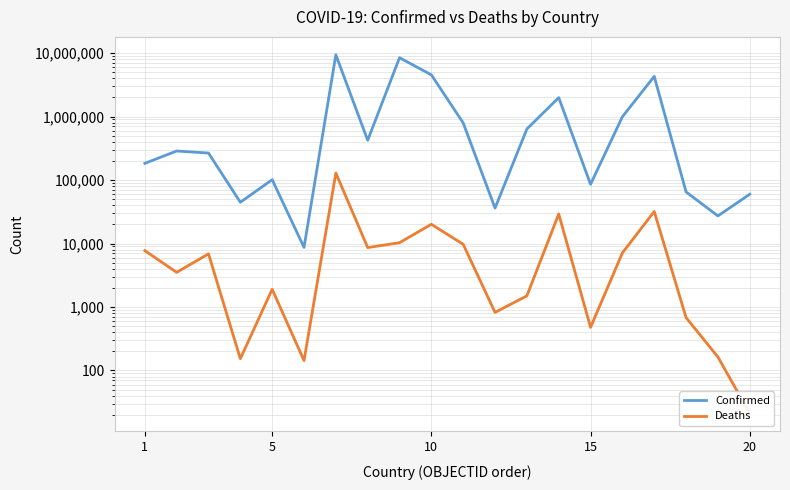

What are all the series names shown in the legend?

Confirmed, Deaths